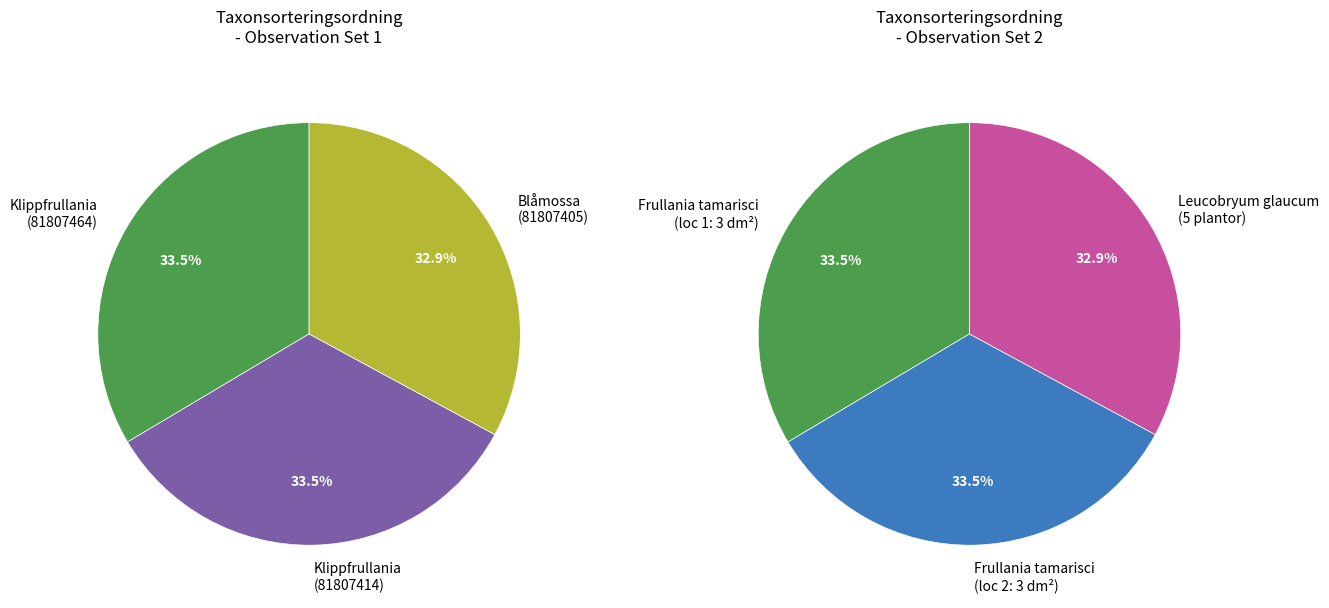

Approximately how many times larger is the value at Klippfrullania (81807464) compared to Klippfrullania (81807414)?

1.0